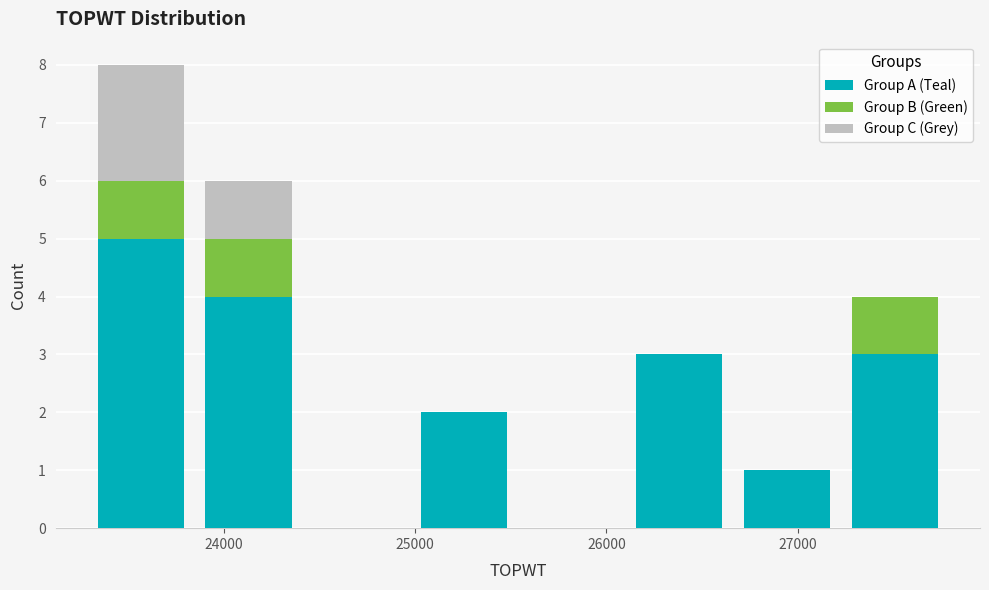

What is the total height of the stacked bar covering 25000 to 25500 on the x-axis? Neither the bar edges nor the heights are printed on the chart, so give them approximately, as read against the axes.

2